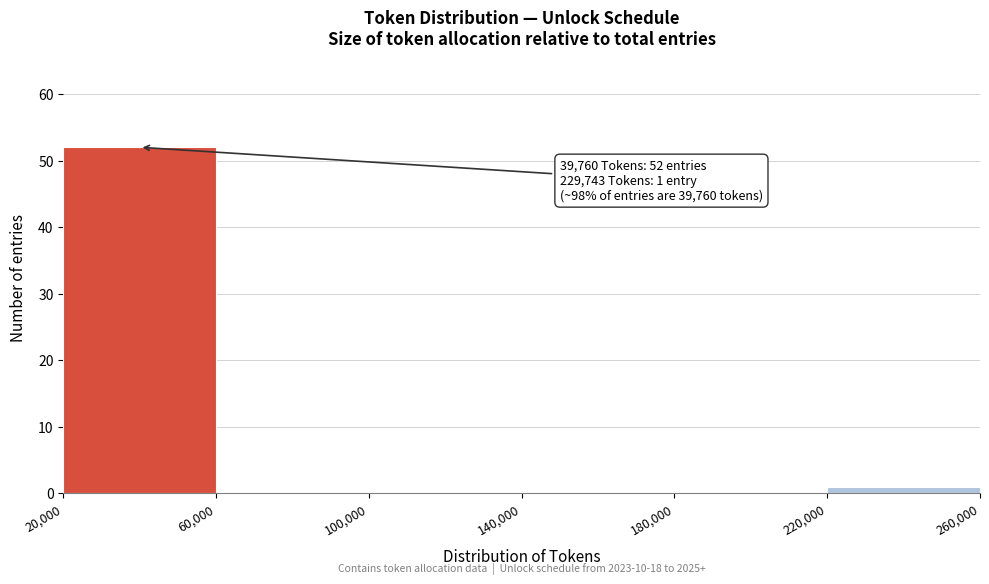

Which range on the x-axis has the tallest bar?

20,000 to 60,000